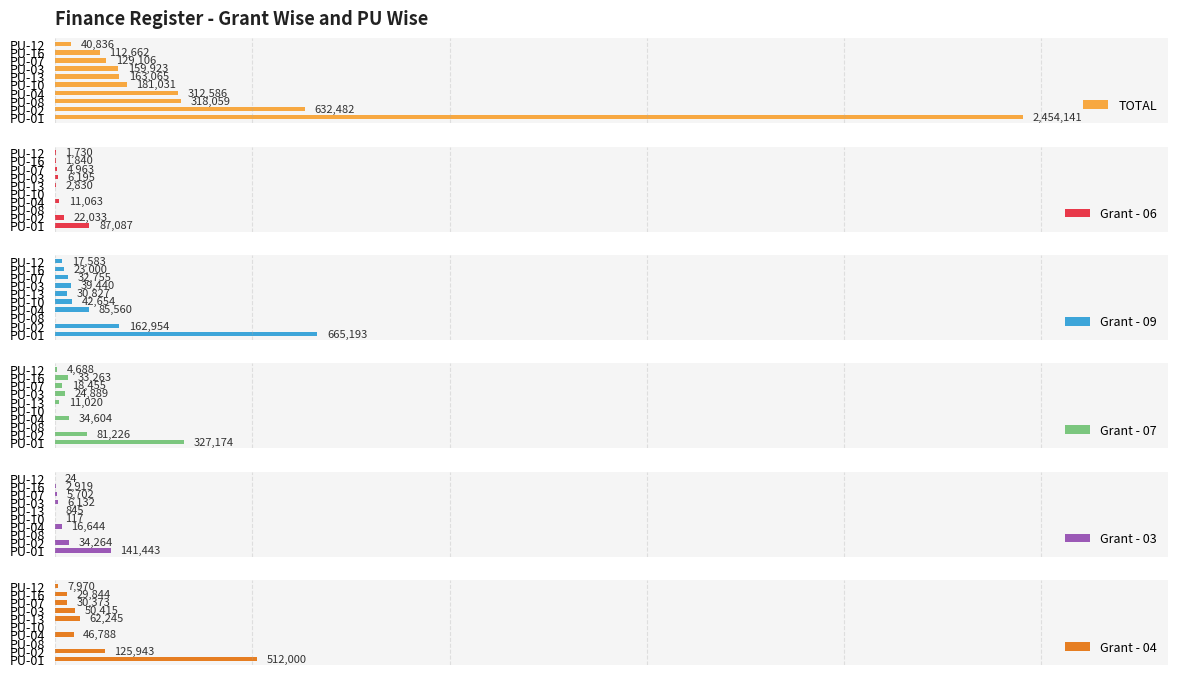

What is the difference between the maximum and minimum values in the Grant - 06 series?

87087